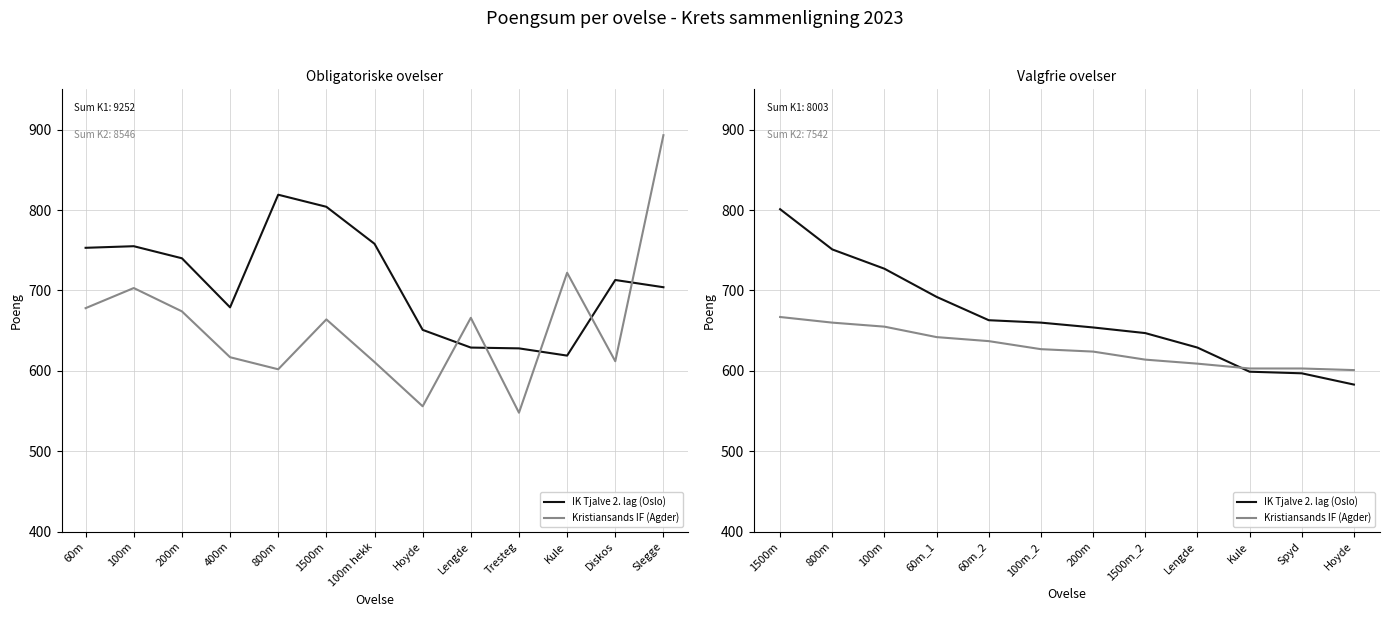

What is the difference between the Kristiansands IF (Agder) values at 200m and 60m_2?

13